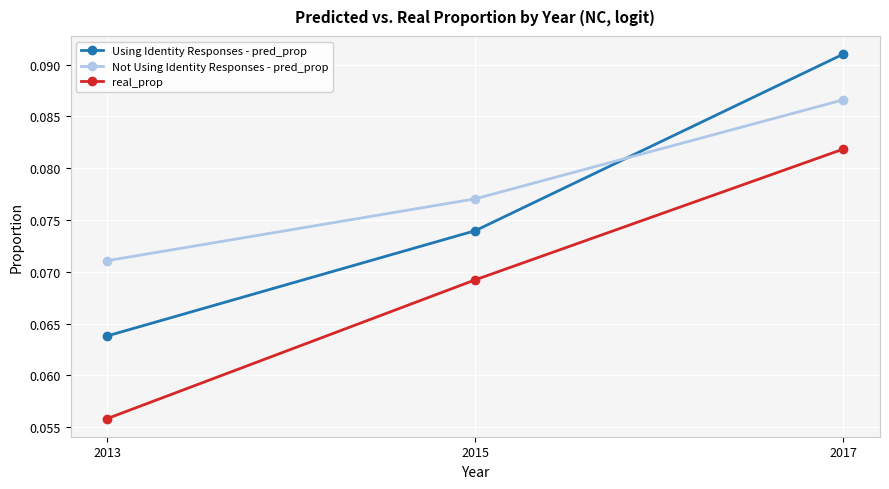

Is the value of Not Using Identity Responses - pred_prop at 2015 greater than the value of real_prop at 2017?

No